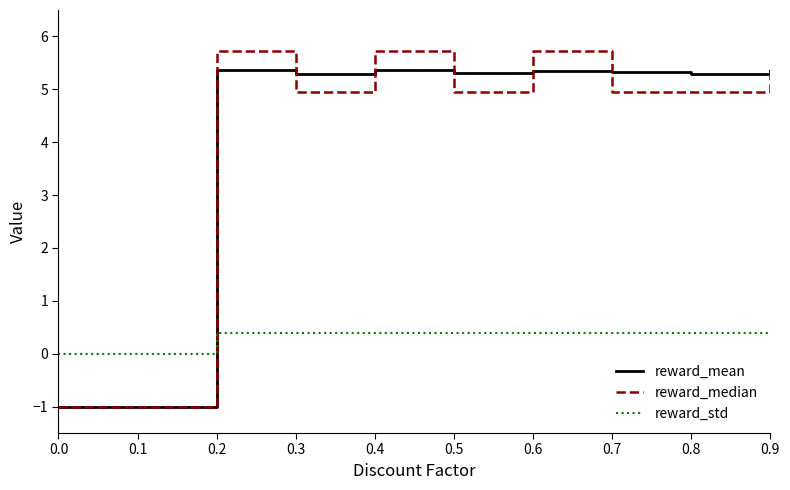

Which series ends up on top after the final intersection of reward_std and reward_median?

reward_median